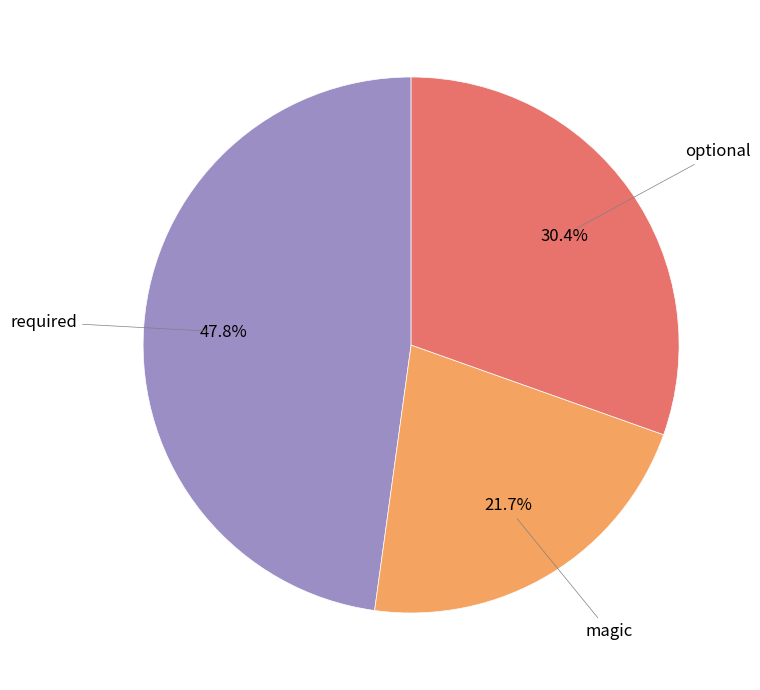

How many slices are in this pie chart?

3